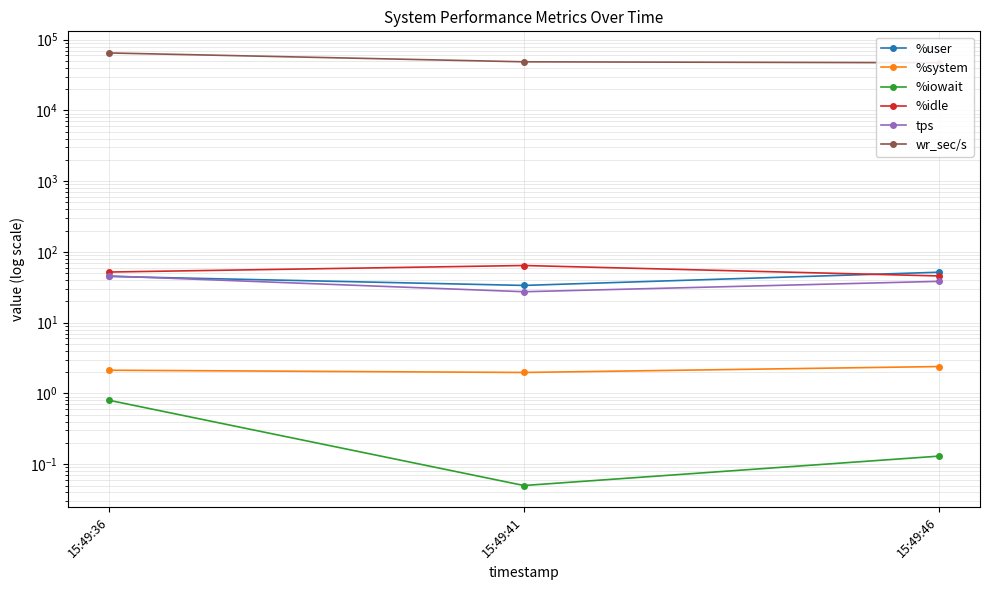

What is the sum of all wr_sec/s values?

160713.6